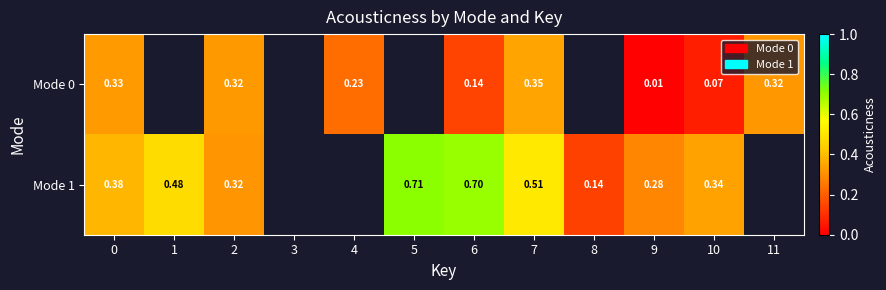

Is the value of Mode 1 at 1 greater than the value of Mode 0 at 0?

Yes